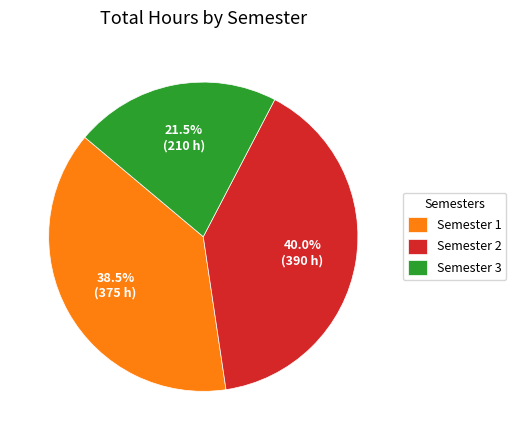

Is there any slice that represents more than half of the pie?

No